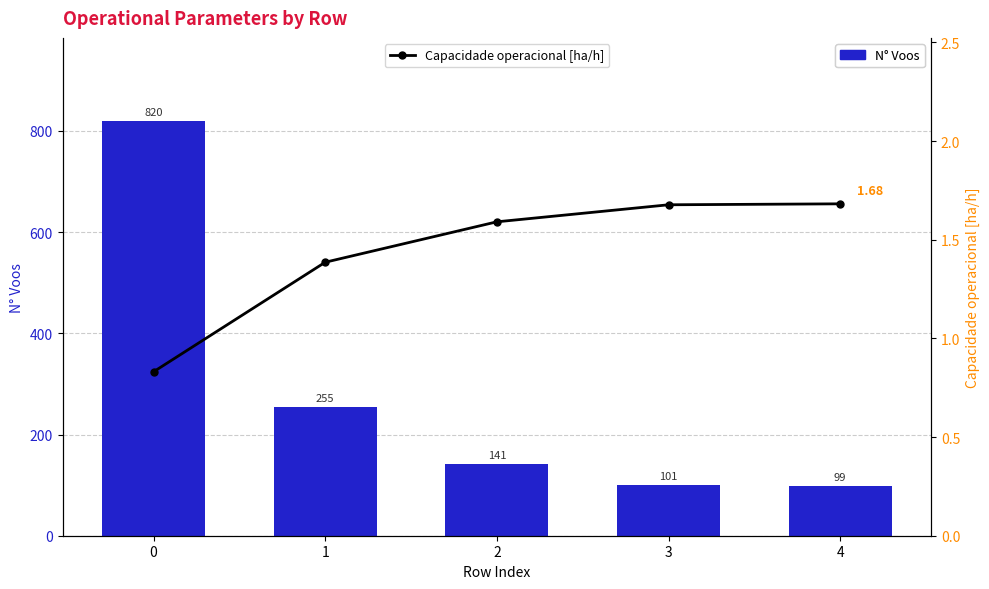

Is it true that N° Voos equals 141.0 at 2?

True